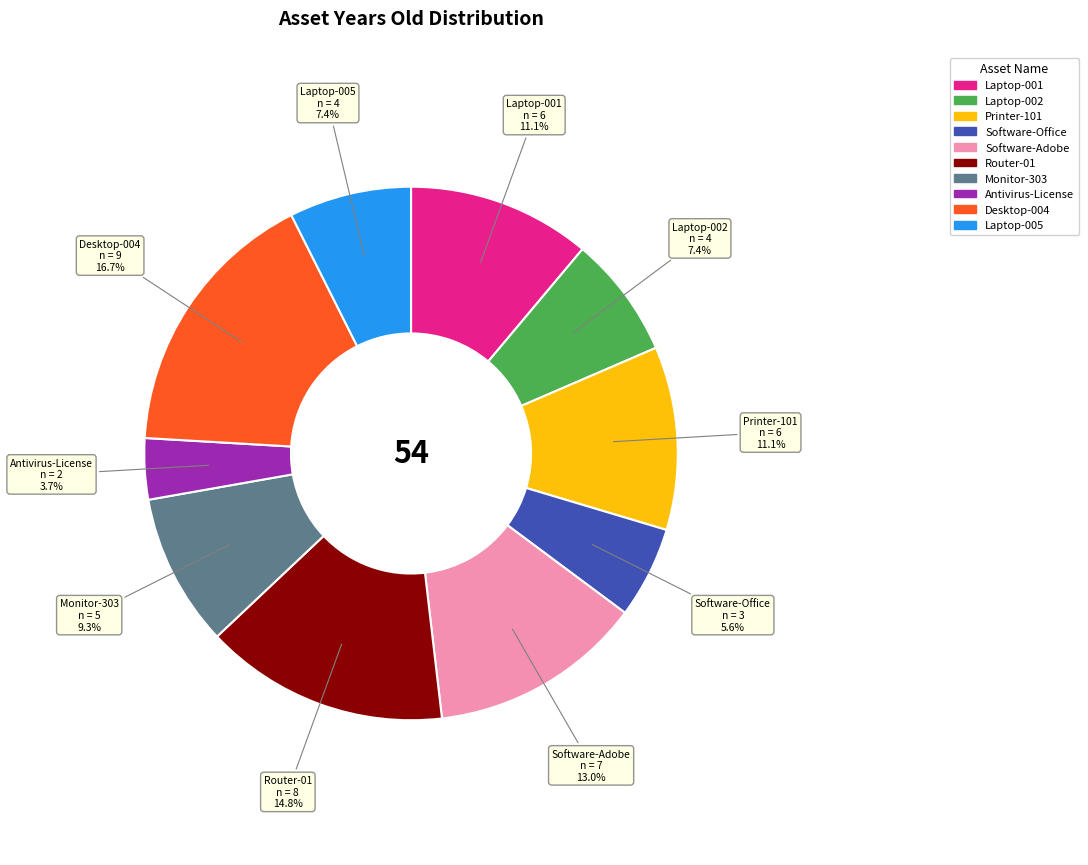

Which slice is the smallest?

Antivirus-License